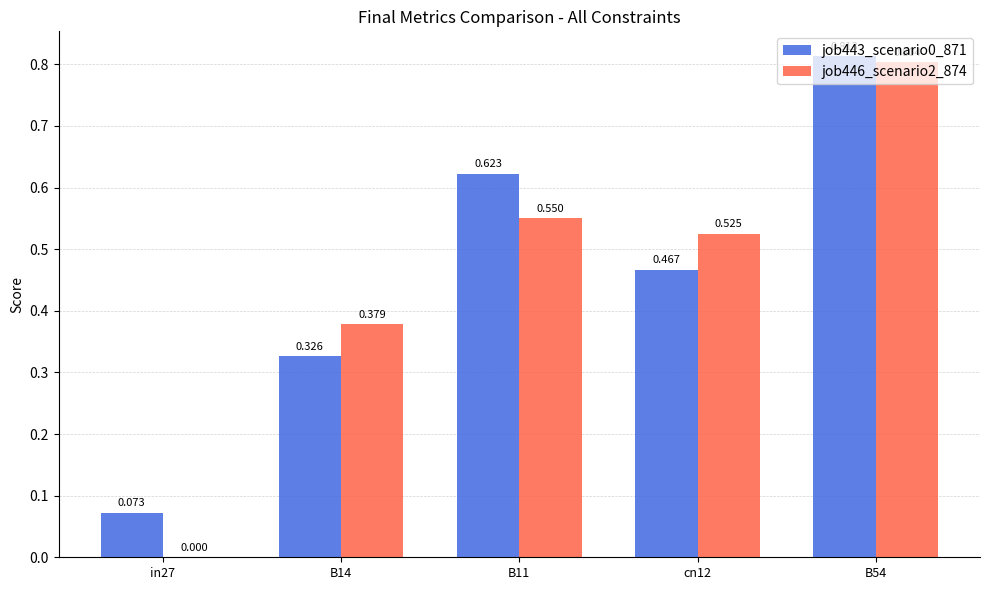

Between cn12 and B11, which is larger?

B11